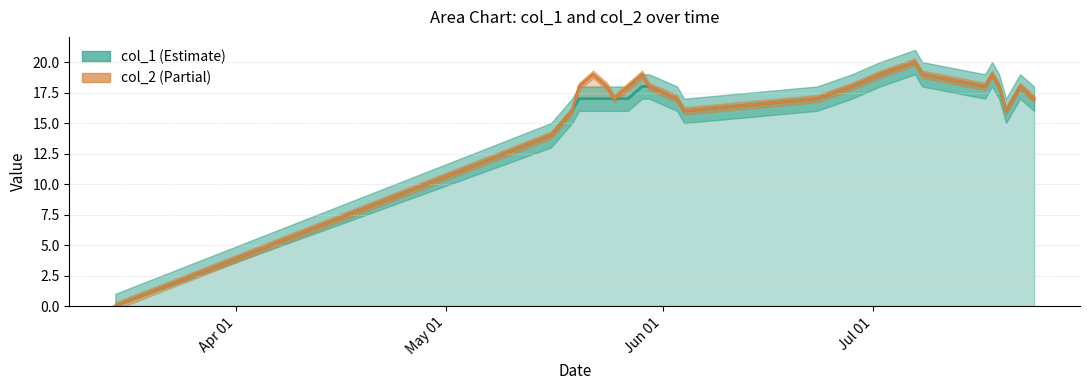

What is the maximum value shown in the chart?

20